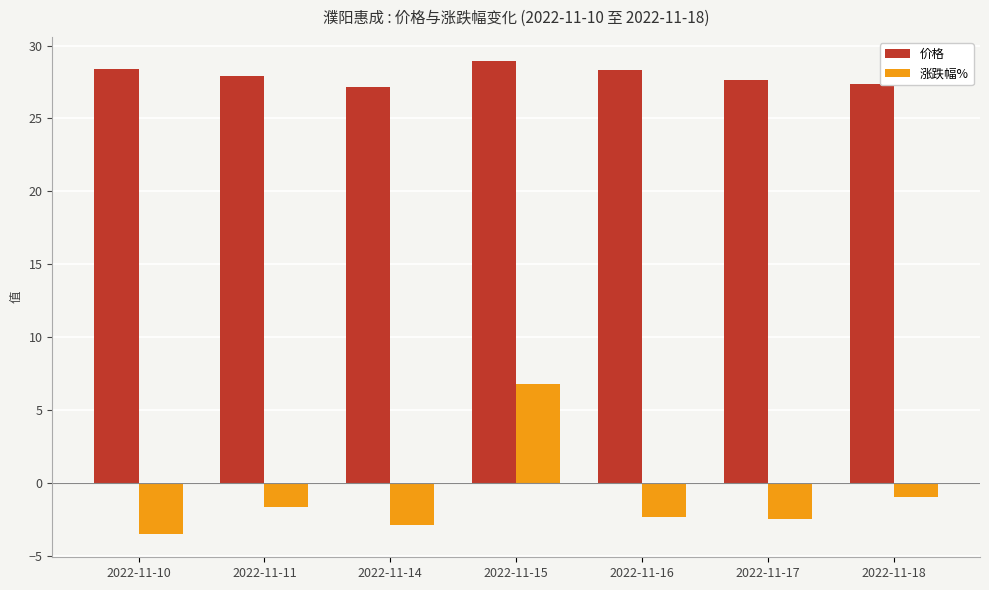

What is the spread (max minus min) of values at 2022-11-11?

29.6